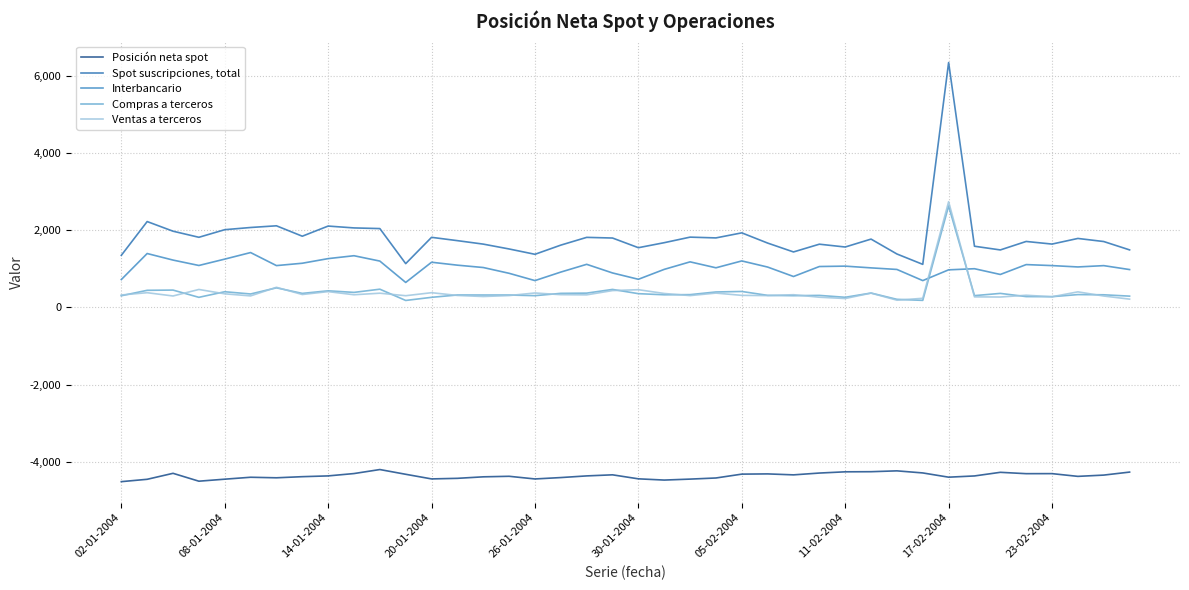

What is the smallest value displayed?

-4517